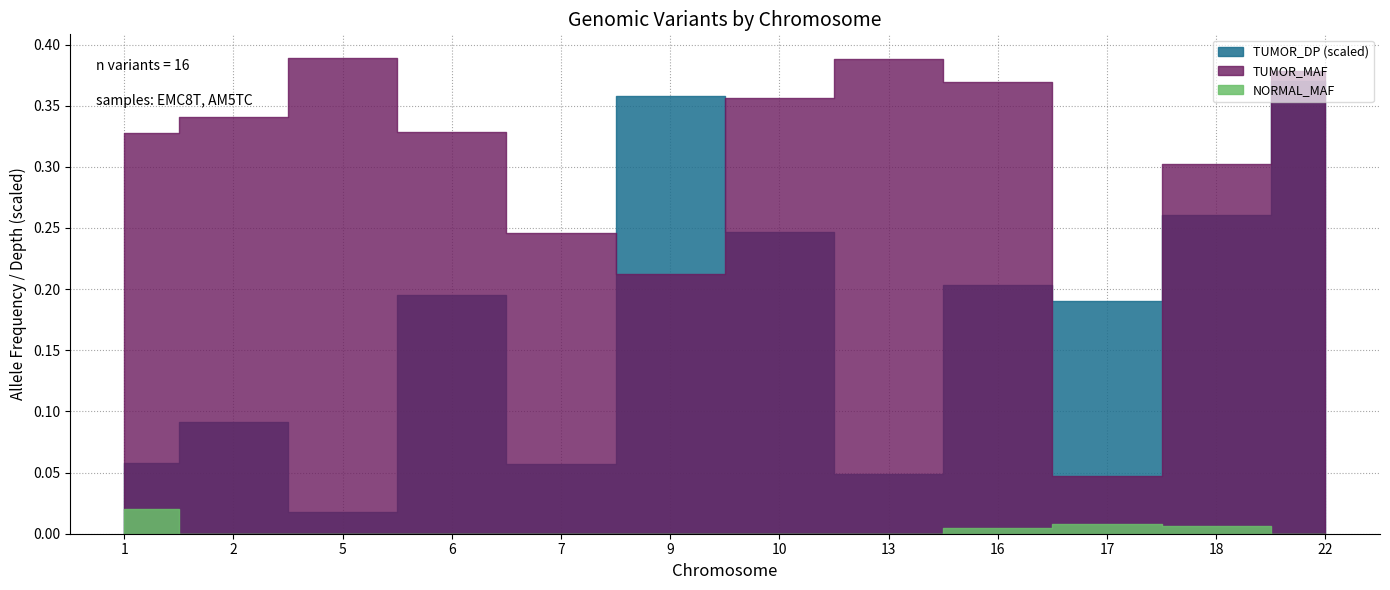

What is the average value of the TUMOR_MAF series?

0.3